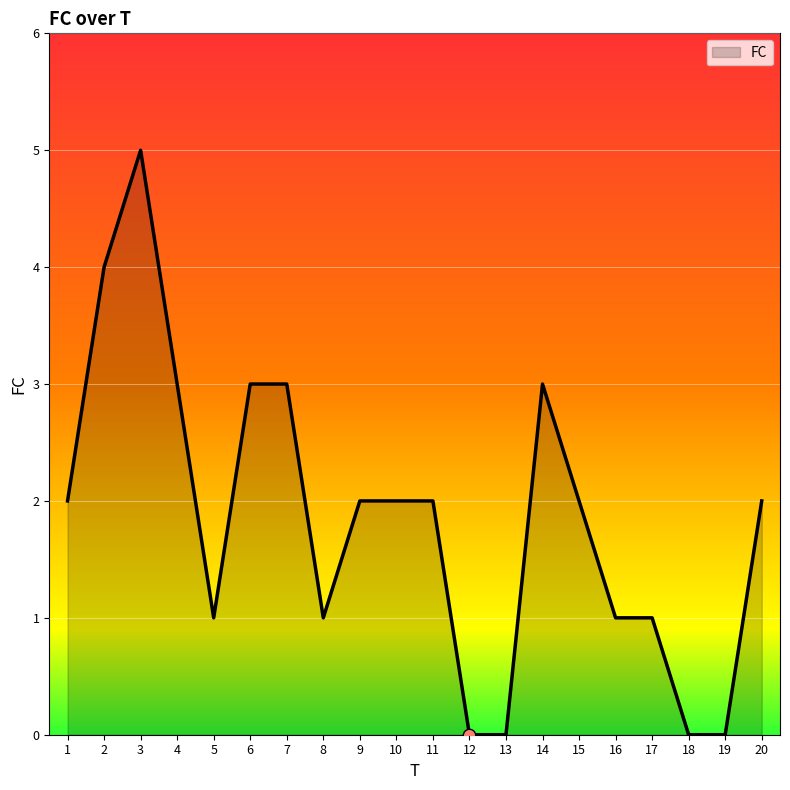

Between 15 and 18, which is larger?

15